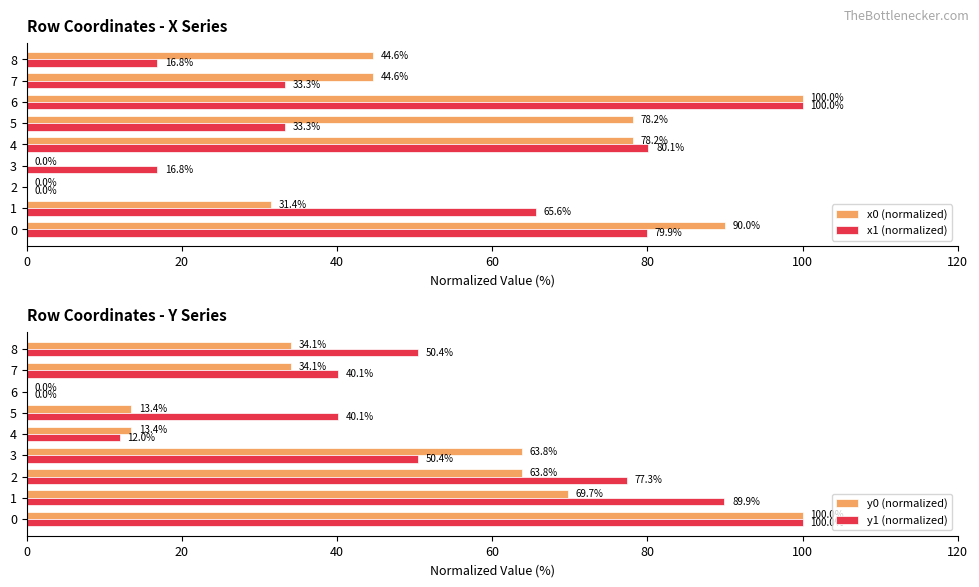

True or false: x0 (normalized) has a value of 0.0 at 3.

True